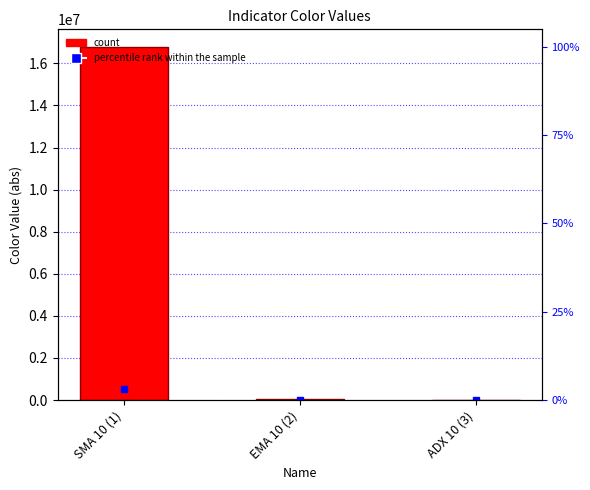

The value at EMA 10 (2) is 65536. True or false?

True